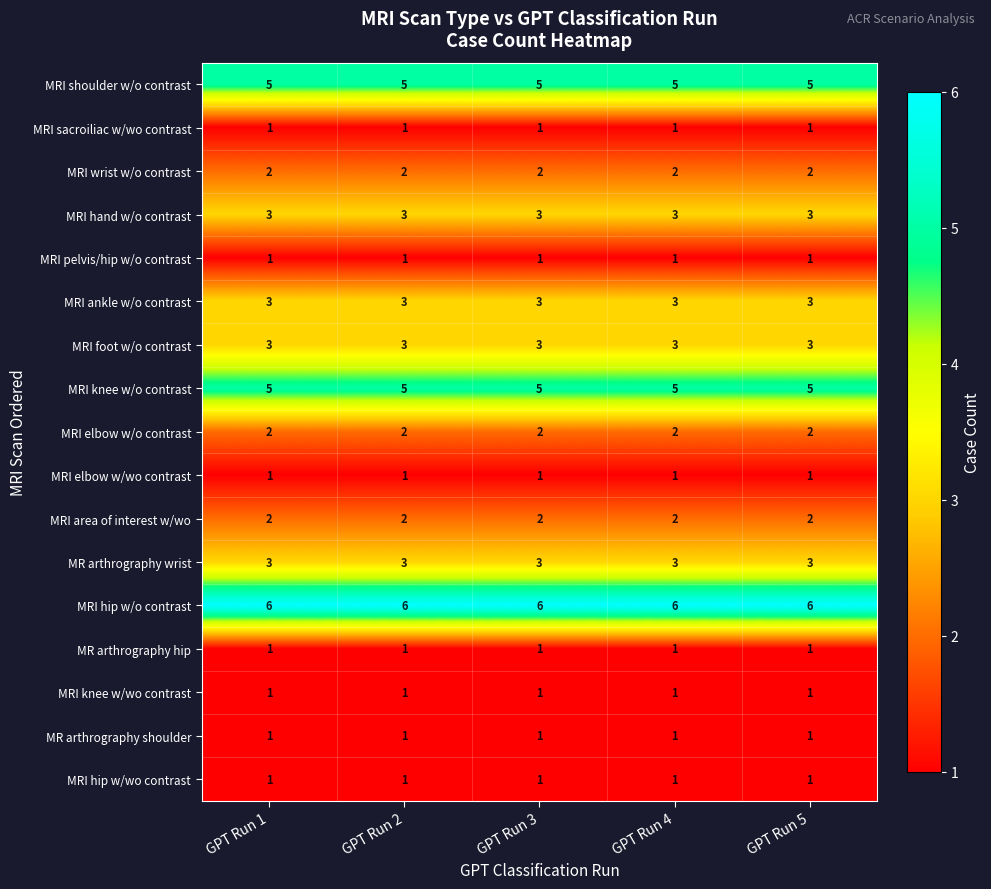

What is the total value across all series at GPT Run 4?

41